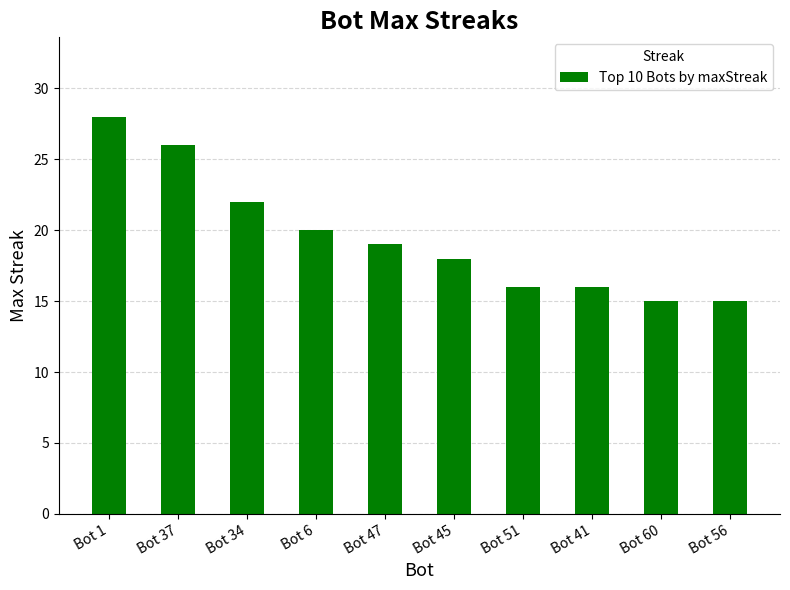

What is the sum of the values at Bot 37 and Bot 45?

44